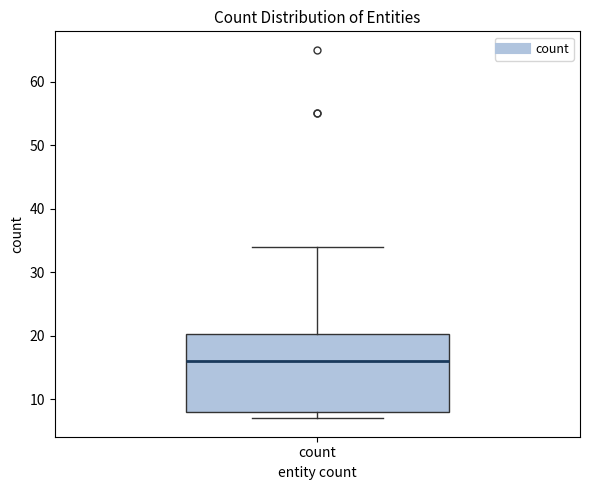

Read this box plot against the y-axis: the position of the median line, the range covered by the box, and the ends of both whiskers. The values are not printed on the chart, so give them approximately, as read against the axis.

median 16, box 8 to 20, whiskers 7 to 34